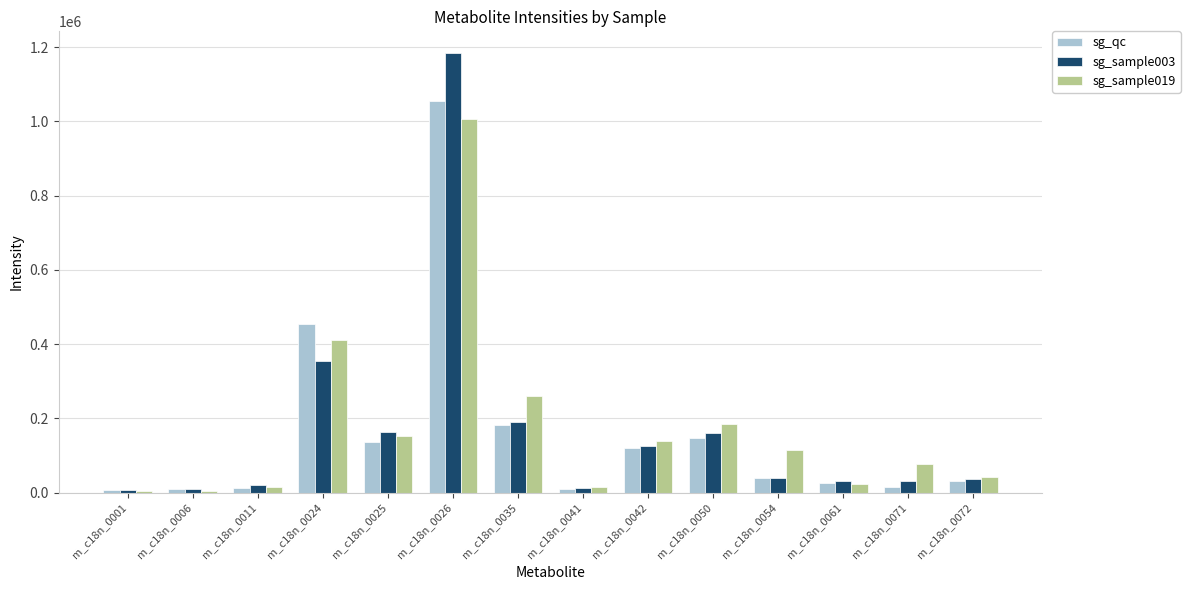

Which label corresponds to the largest value in the chart?

m_c18n_0026